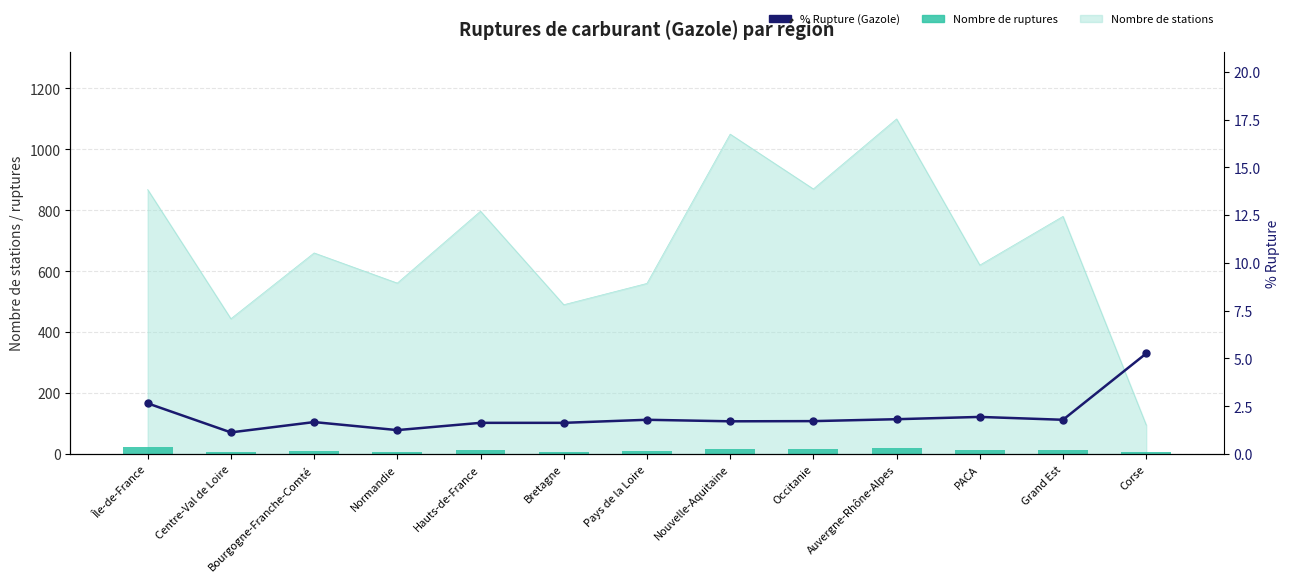

Is the value of % Rupture (Gazole) at PACA greater than the value of Nombre de ruptures at Normandie?

No